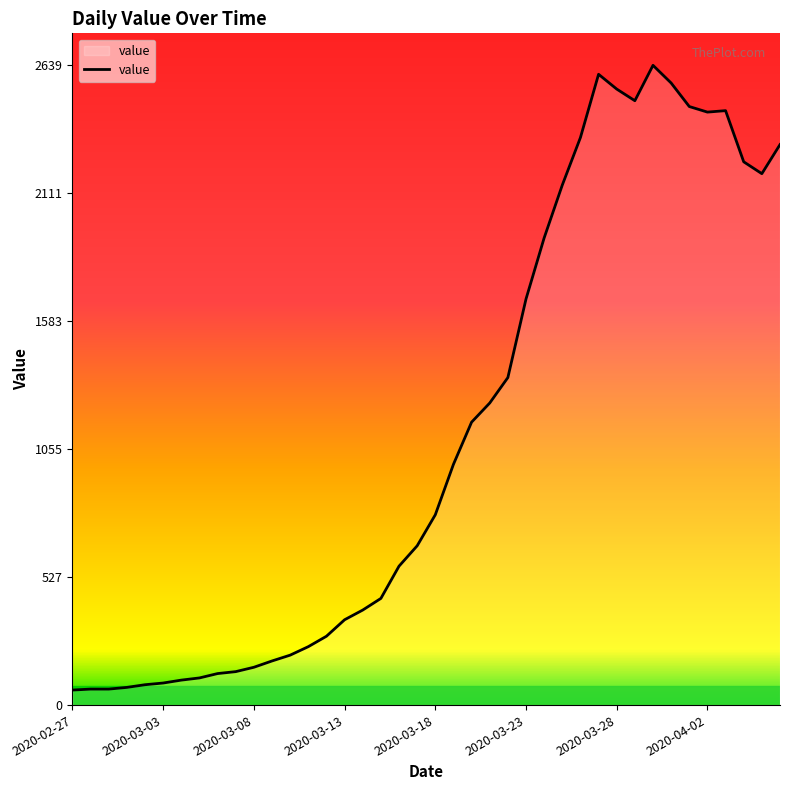

How many lines are shown in the chart?

1